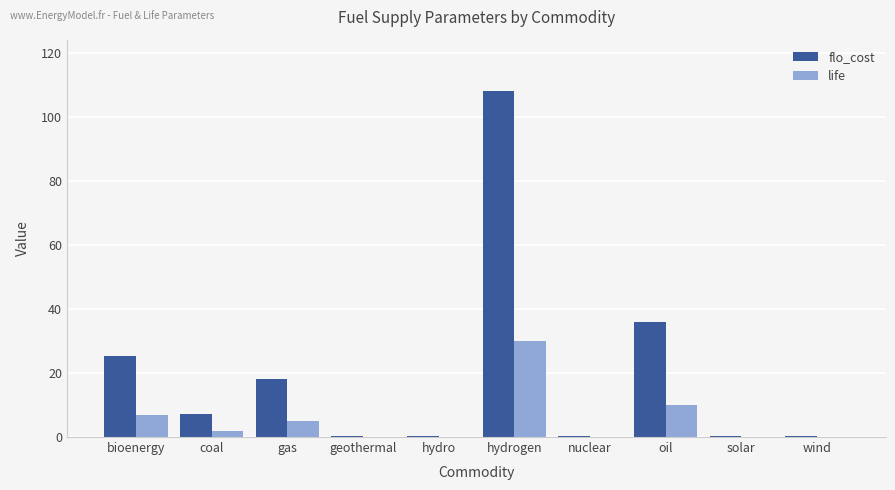

Is the value of life at coal greater than the value of flo_cost at coal?

No